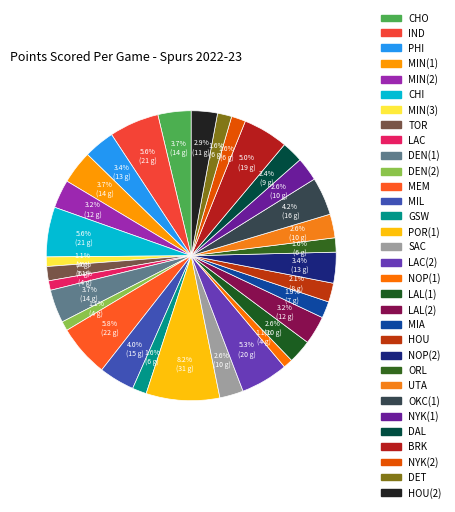

Which category has the smallest portion of the pie?

MIN(3)